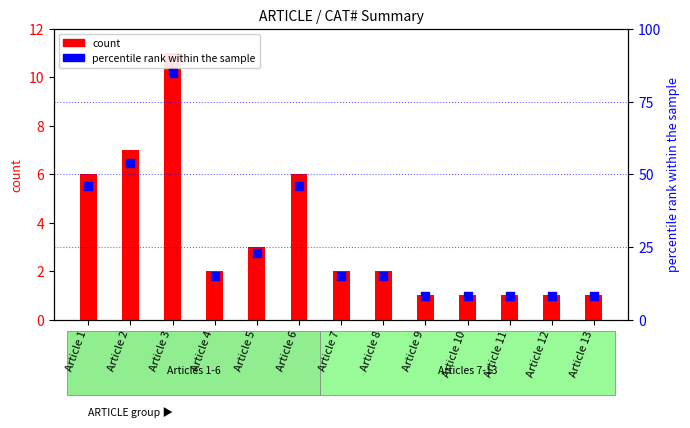

Which series has the widest spread of Y values?

percentile rank within the sample